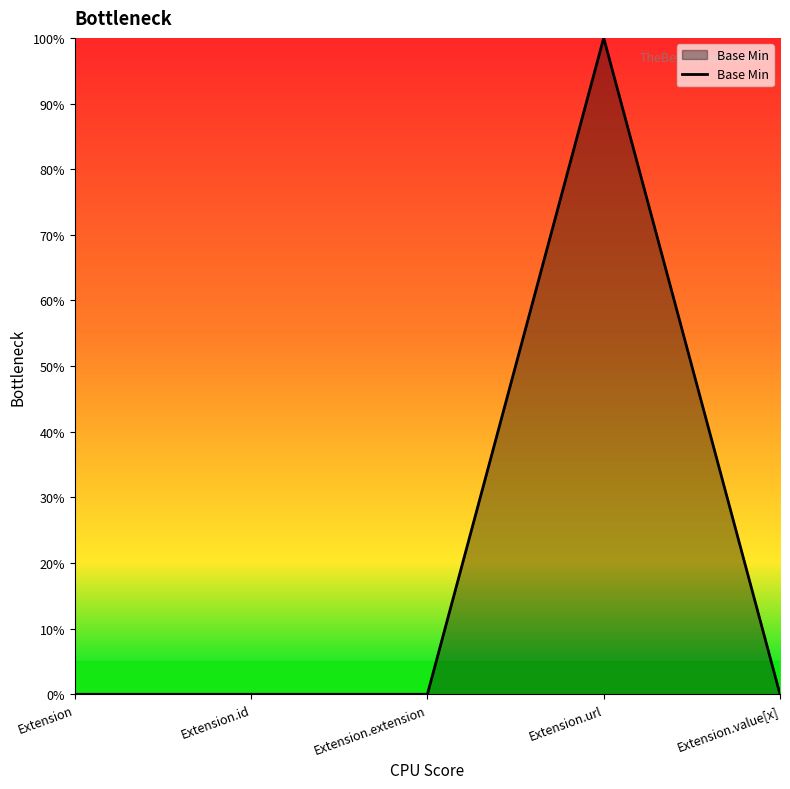

Reading left to right, list all the values displayed in this chart.

0	0	0	1	0